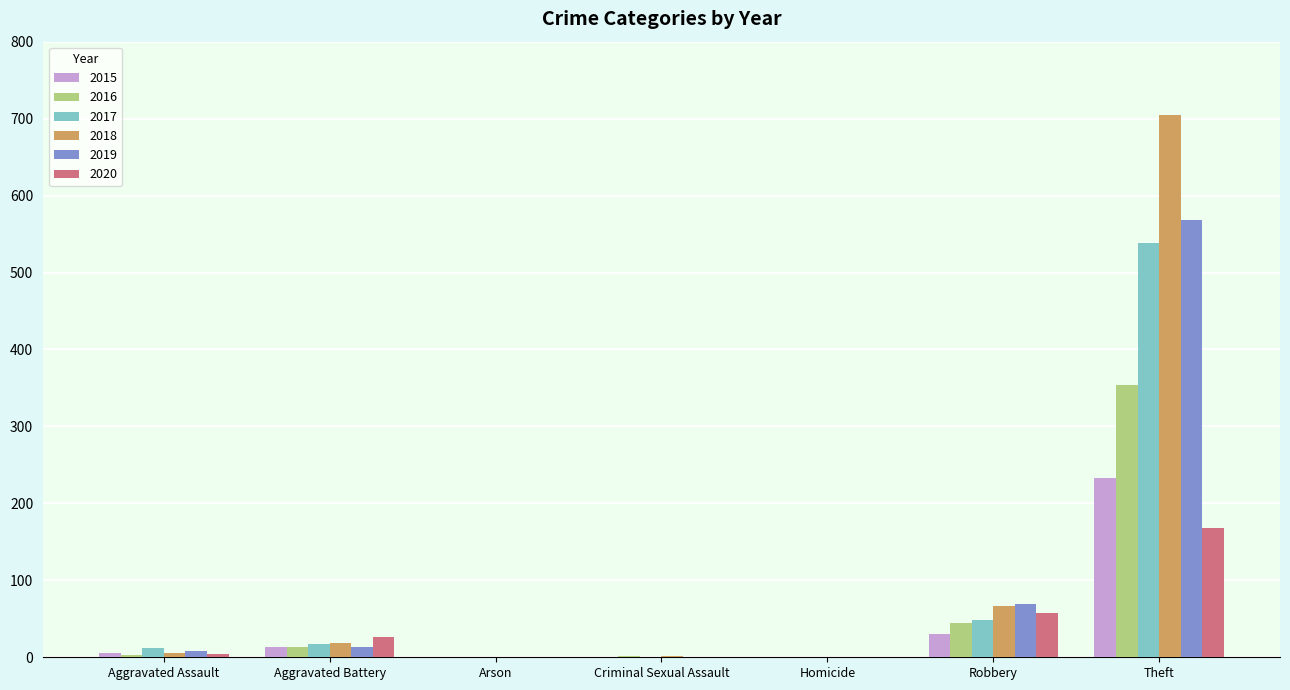

Which series has the largest range (max minus min)?

2018